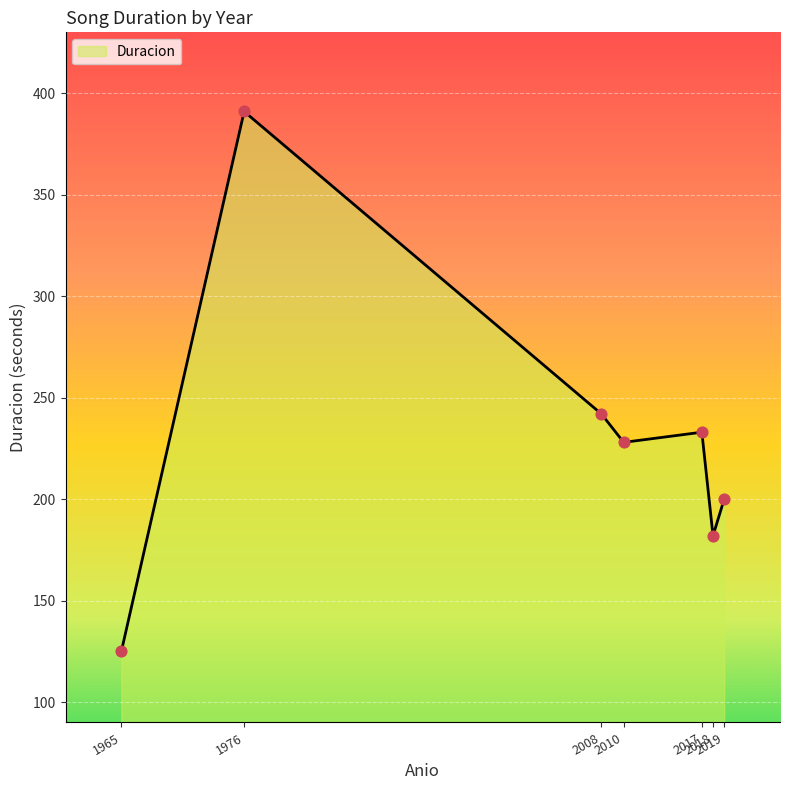

What is the average value?

229